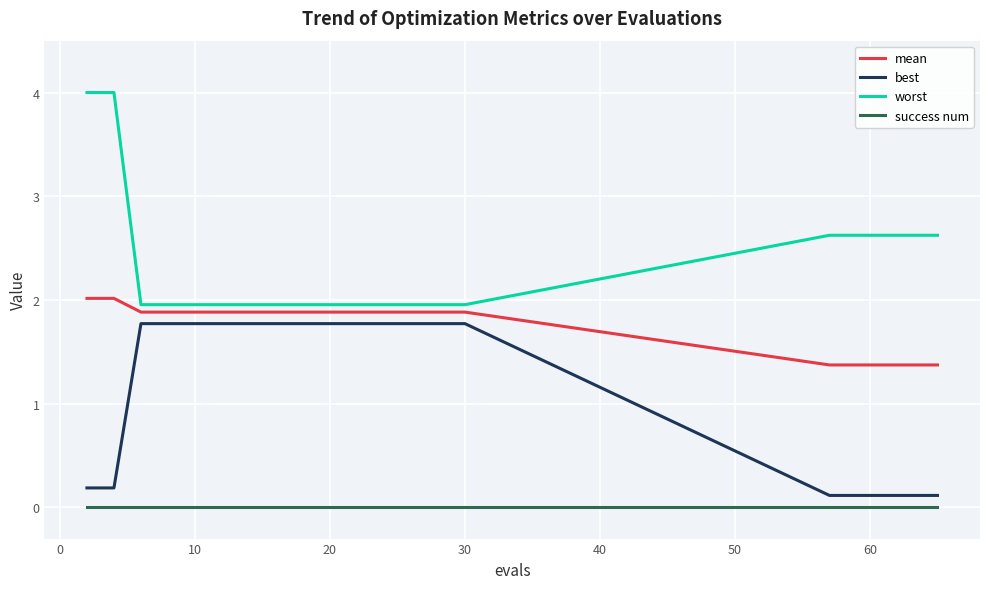

Which series has the largest range (max minus min)?

worst